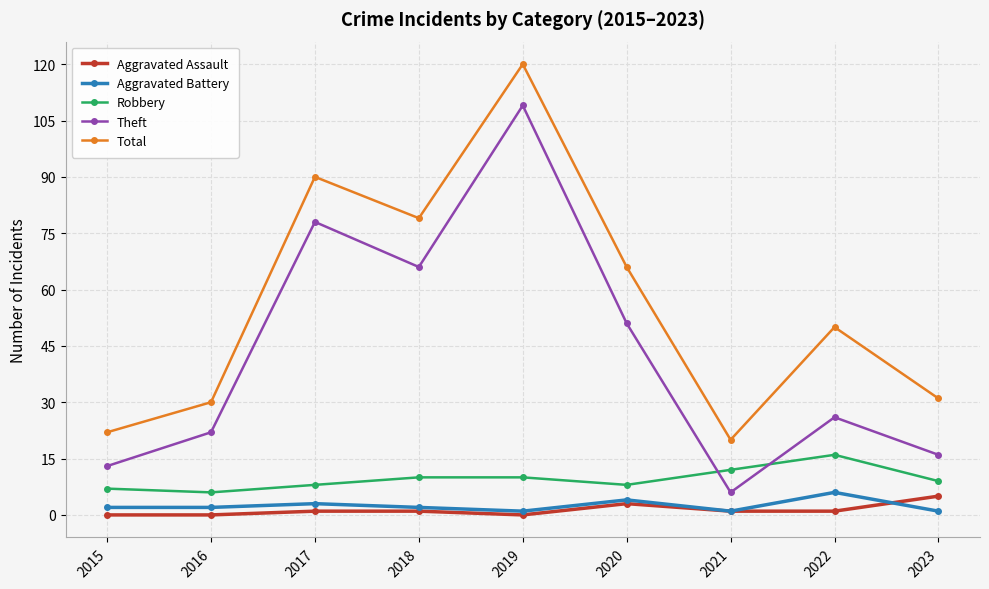

At which category is the sum across all series the highest?

2019